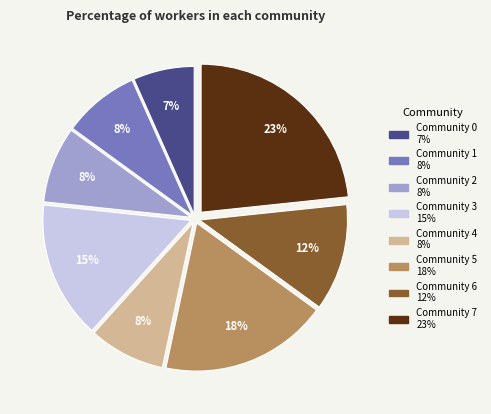

Count the number of slices in the pie.

8